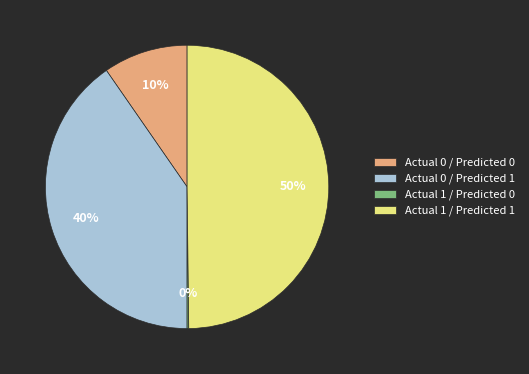

The Actual 0 / Predicted 1 slice represents 52% of the pie. True or false?

False